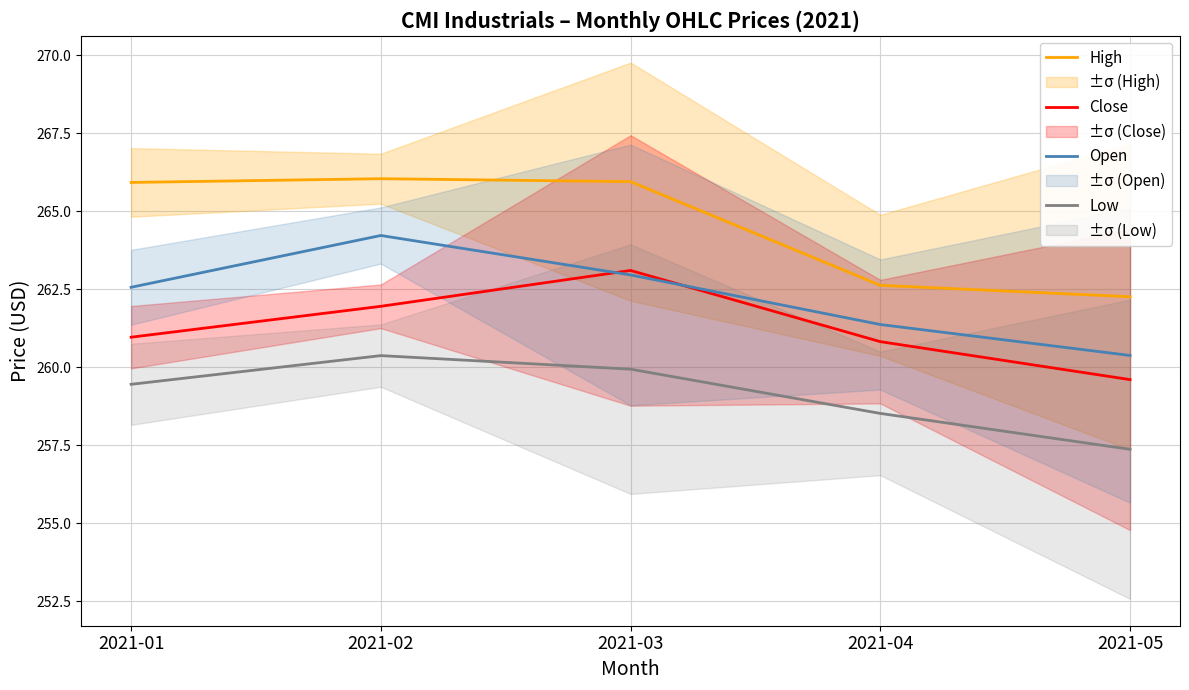

Which series has the largest total across all categories?

High